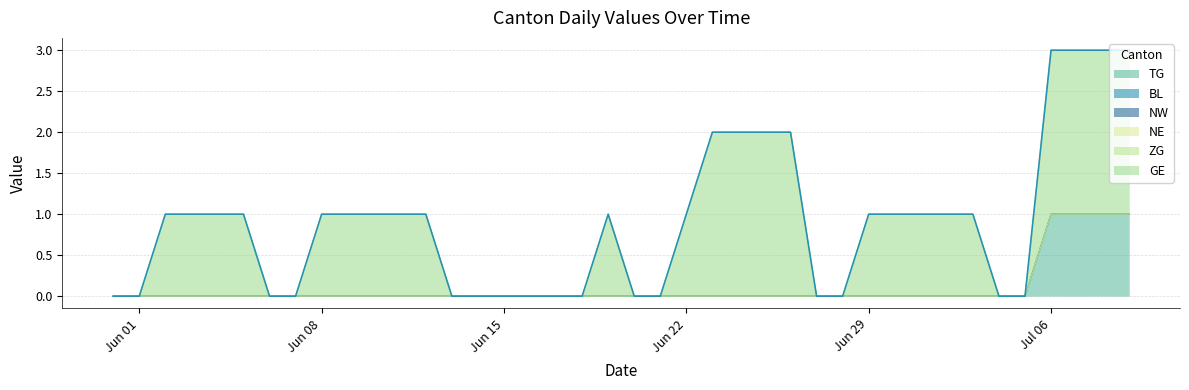

Reading left to right, transcribe all the data shown in this chart.

TG: 0	0	0	0	0	0	0	0	0	0	0	0	0	0	0	0	0	0	0	0	0	0	0	0	0	0	0	0	0	0	0	0	0	0	0	0	1	1	1	1
BL: 0	0	0	0	0	0	0	0	0	0	0	0	0	0	0	0	0	0	0	0	0	0	0	0	0	0	0	0	0	0	0	0	0	0	0	0	0	0	0	0
NW: 0	0	0	0	0	0	0	0	0	0	0	0	0	0	0	0	0	0	0	0	0	0	0	0	0	0	0	0	0	0	0	0	0	0	0	0	0	0	0	0
NE: 0	0	0	0	0	0	0	0	0	0	0	0	0	0	0	0	0	0	0	0	0	0	0	0	0	0	0	0	0	0	0	0	0	0	0	0	0	0	0	0
ZG: 0	0	0	0	0	0	0	0	0	0	0	0	0	0	0	0	0	0	0	0	0	0	0	0	0	0	0	0	0	0	0	0	0	0	0	0	0	0	0	0
GE: 0	0	1	1	1	1	0	0	1	1	1	1	1	0	0	0	0	0	0	1	0	0	1	2	2	2	2	0	0	1	1	1	1	1	0	0	2	2	2	2